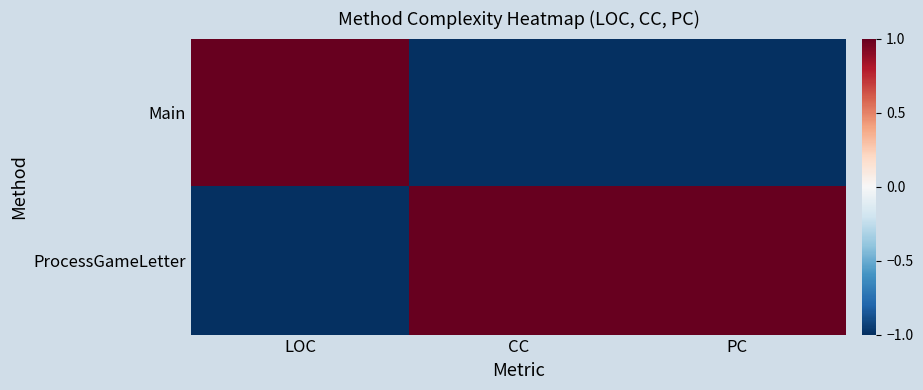

How many data points does each series have?

3